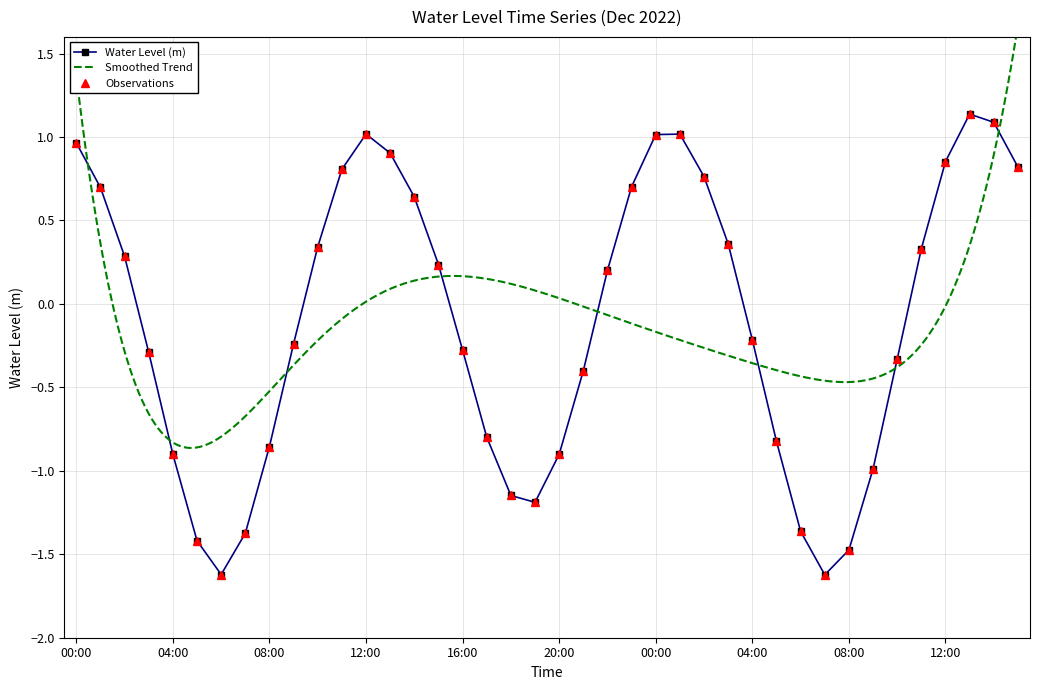

At which label is the value closest to 0?

2022-12-01 22:00